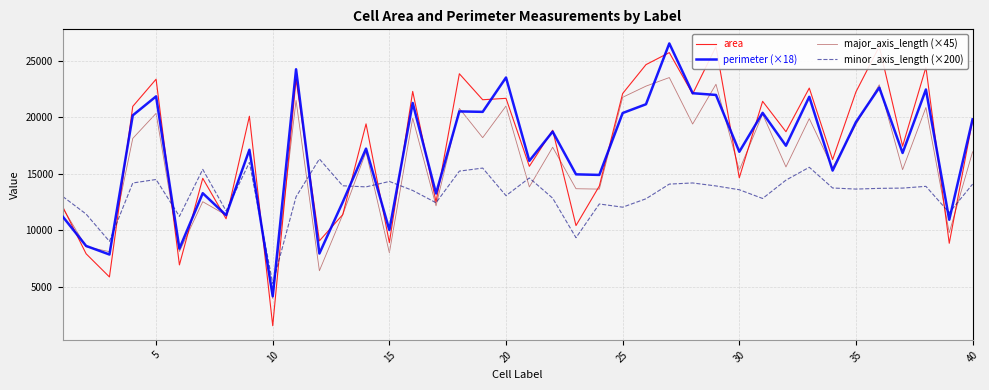

Reading left to right, extract all data points from this chart.

area: 12059.0	7906.0	5854.0	20953.0	23362.0	6920.0	14588.0	11003.0	20084.0	1532.0	23355.0	9049.0	11368.0	19406.0	8894.0	22281.0	12493.0	23845.0	21543.0	21668.0	15648.0	18845.0	10403.0	13904.0	22093.0	24652.0	25717.0	22060.0	26240.0	14632.0	21404.0	18714.0	22576.0	16250.0	22237.0	26253.0	17433.0	24413.0	8835.0	19747.0
perimeter (×18): 11192.4	8600.4	7840.0	20161.2	21841.9	8363.3	13268.0	11319.7	17114.6	4142.6	24241.2	7929.5	12476.8	17215.7	10009.5	21256.1	13244.1	20510.9	20470.3	23512.5	16132.8	18720.4	14938.6	14887.7	20366.9	21144.0	26527.8	22122.7	21967.7	16936.4	20383.7	17472.8	21805.9	15271.7	19565.2	22618.2	16829.9	22450.3	10918.2	19814.3
major_axis_length (×45): 11949.9	8527.0	8094.9	18120.1	20337.8	8105.7	12515.6	11331.0	17117.1	3945.9	21482.9	6401.5	11363.7	16939.4	7994.4	19917.8	12151.2	20776.3	18185.8	20987.5	13826.7	17338.8	13665.1	13630.6	21760.0	22748.3	23506.8	19392.6	22913.6	15305.7	20273.2	15594.3	19873.1	15514.8	19346.6	22867.7	15354.3	20857.5	9774.7	16928.0
minor_axis_length (×200): 12976.0	11421.4	9006.0	14173.2	14483.2	11218.2	15379.6	11702.6	15991.0	5287.2	12951.6	16300.2	13925.8	13828.4	14309.0	13511.4	12423.6	15223.0	15493.6	13049.4	14617.2	12827.2	9327.6	12314.4	12031.2	12775.2	14074.2	14175.4	13911.2	13574.6	12801.6	14424.4	15564.2	13729.8	13633.8	13696.8	13721.2	13875.6	11545.4	14069.2